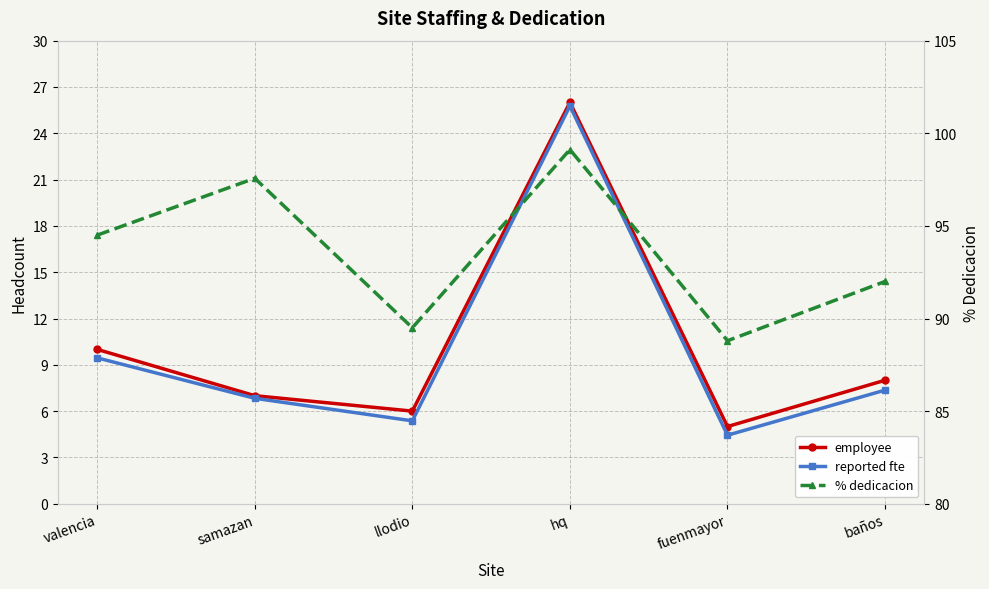

What is the spread (max minus min) of values at valencia?

85.0